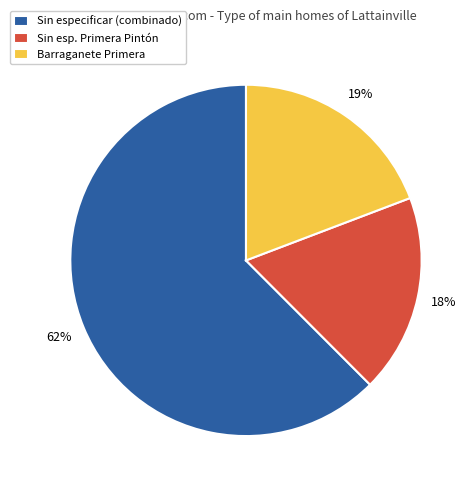

True or false: Sin especificar (combinado) accounts for 62% of the total.

True